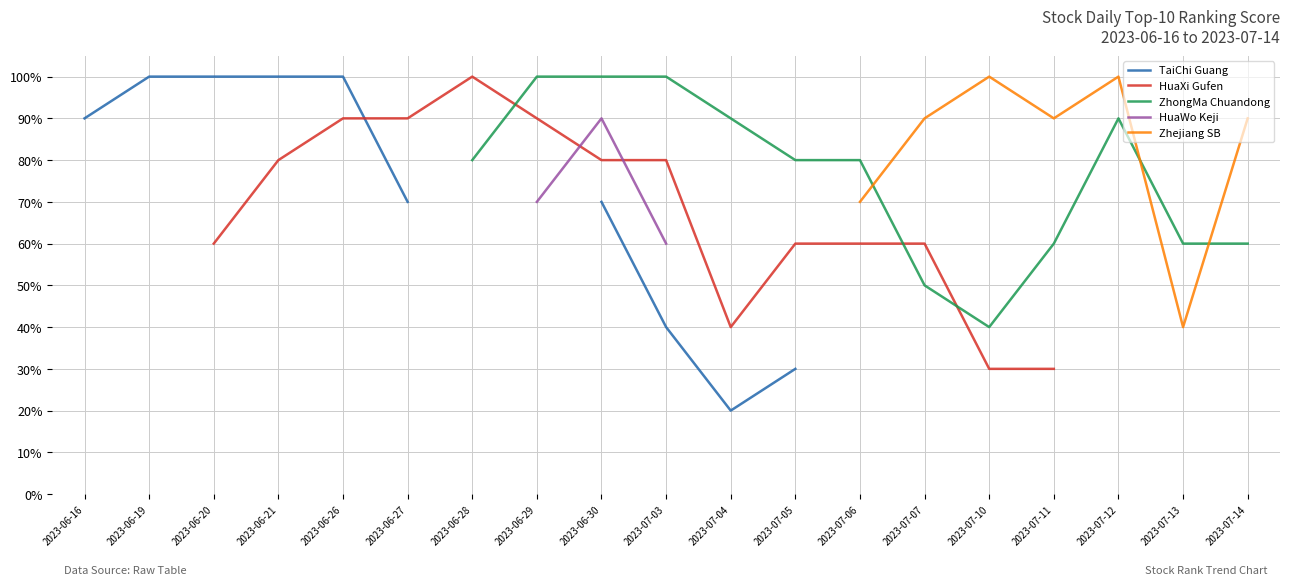

How many values in HuaXi Gufen are above zero?

14